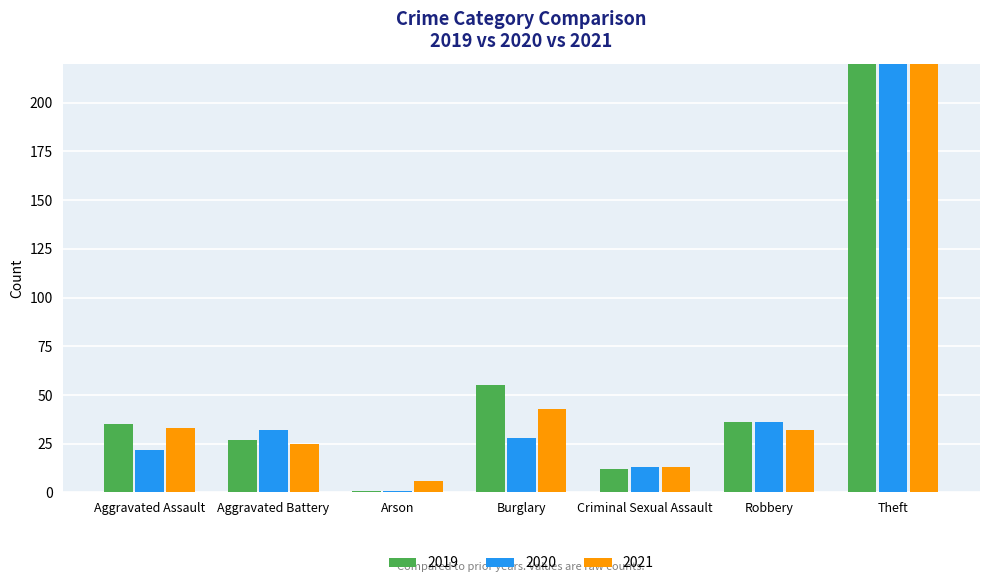

At which category does the chart reach its minimum across all series?

Arson